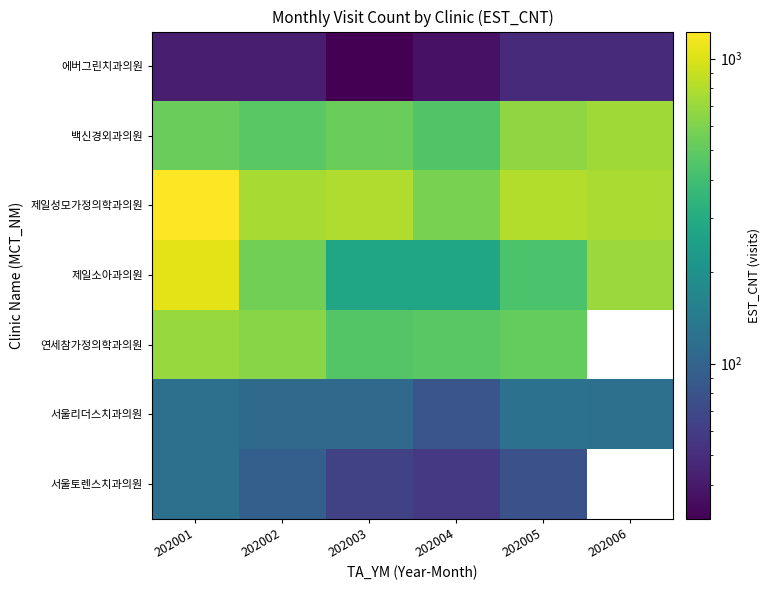

The value of 제일성모가정의학과의원 at 202002 is 761.0. True or false?

True